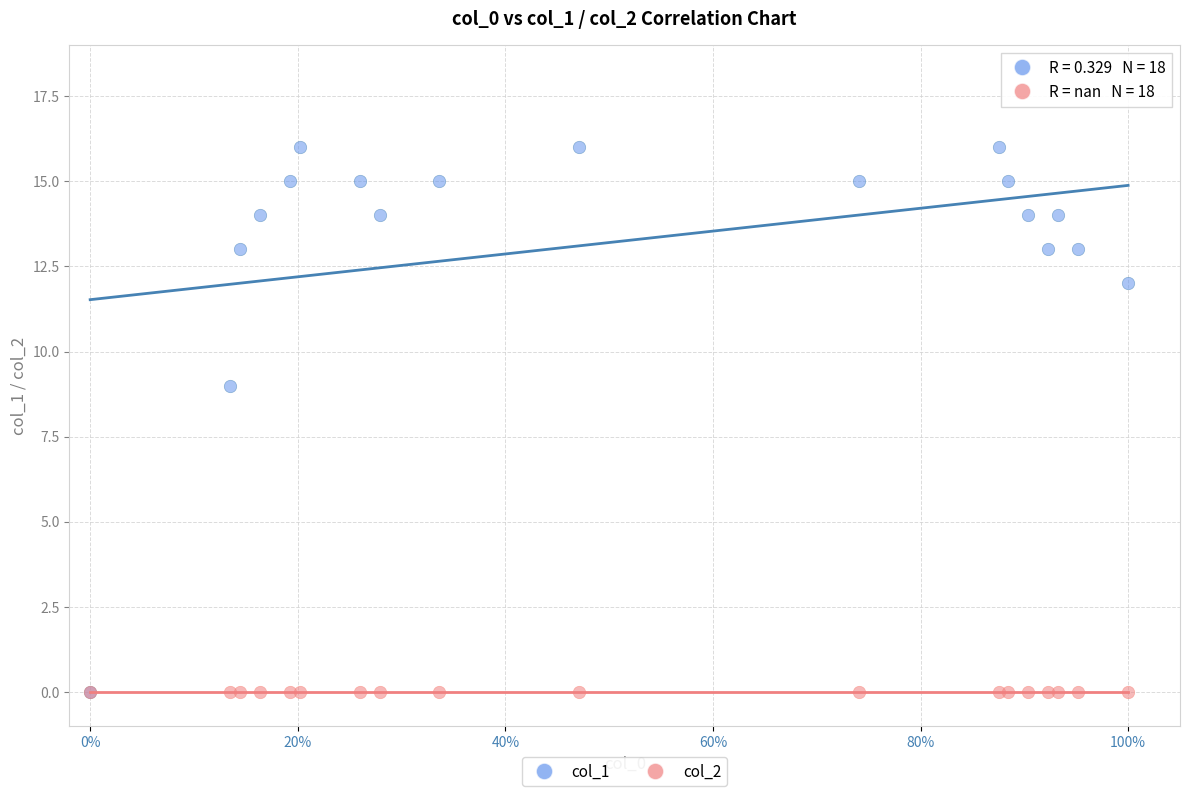

Across all series, what Y value is closest to 8?

9